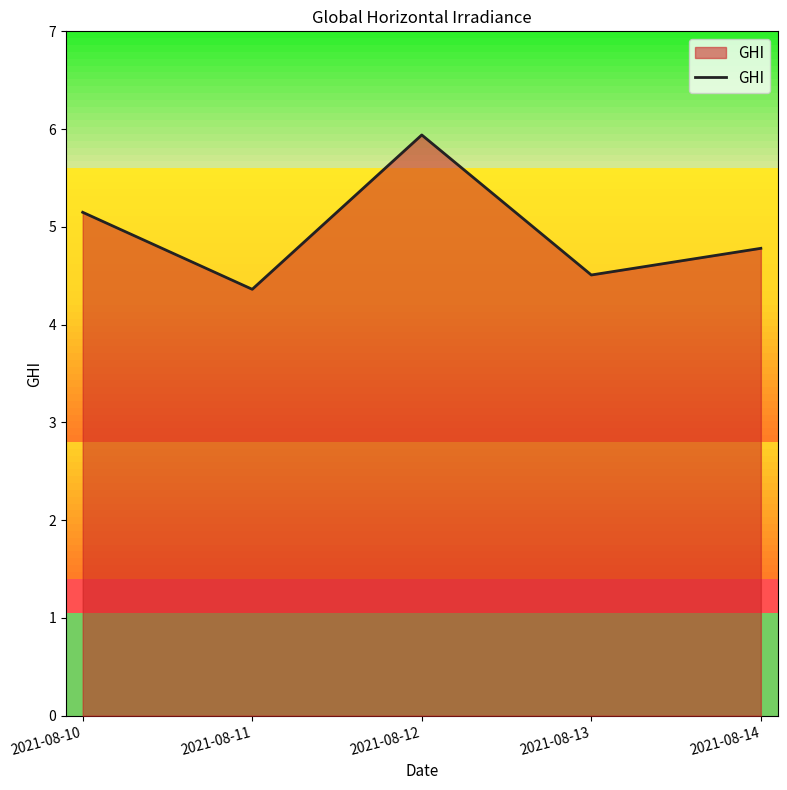

What is the maximum value shown in the chart?

5.9